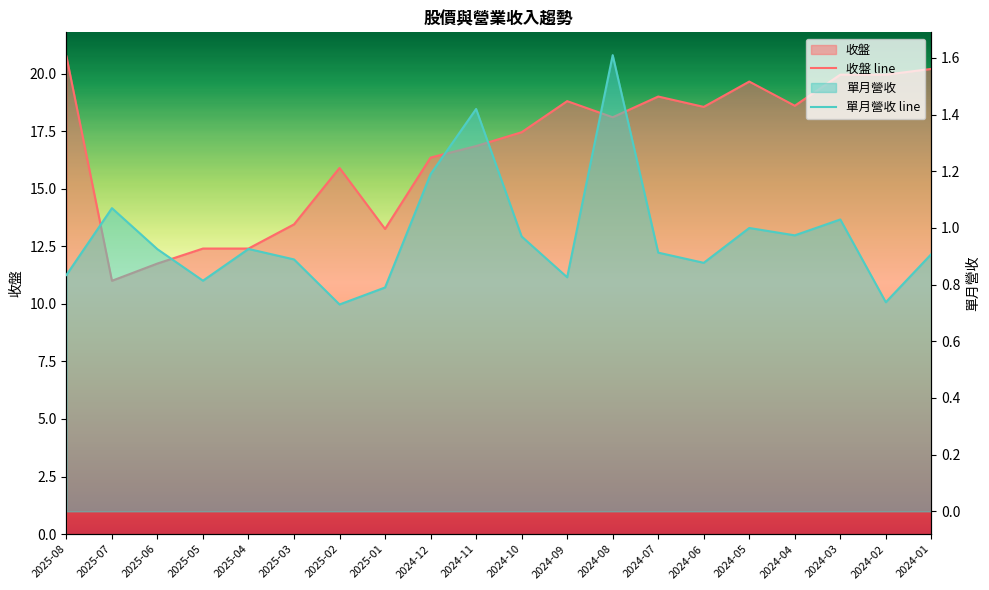

How many interior local peaks does the 單月營收 line series have?

6